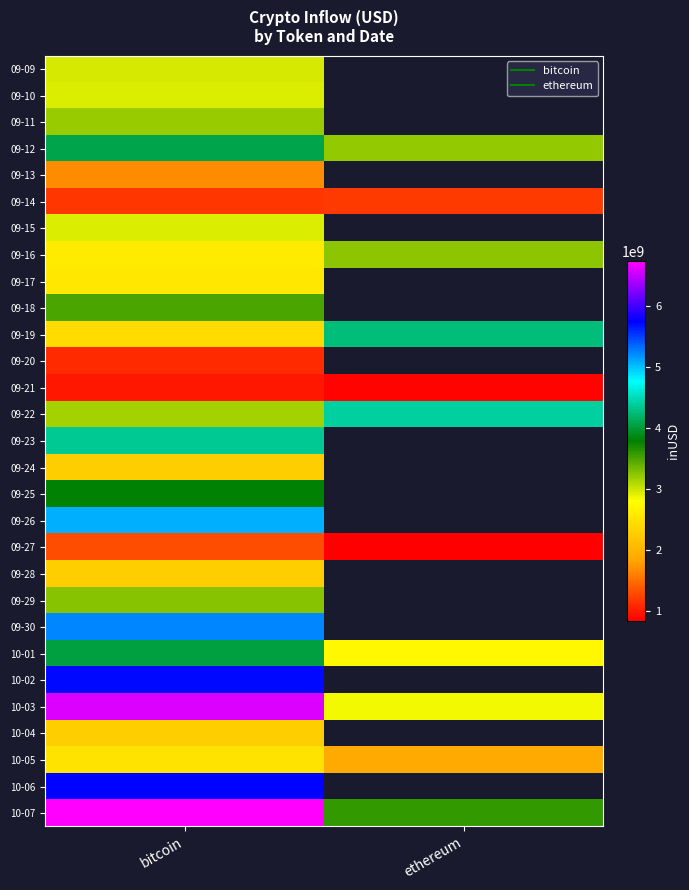

What is the smallest value displayed?

834733096.9